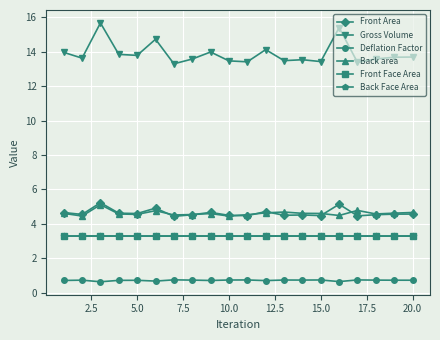

Count the number of categories in the chart.

20